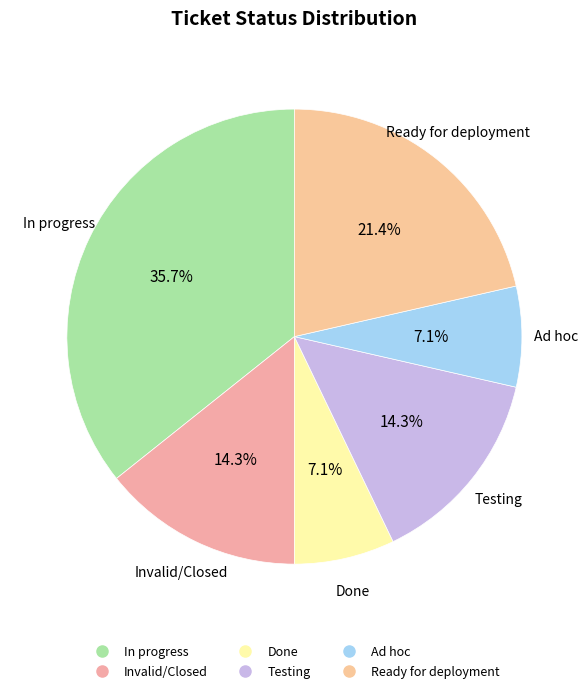

Is there a majority slice in this chart?

No